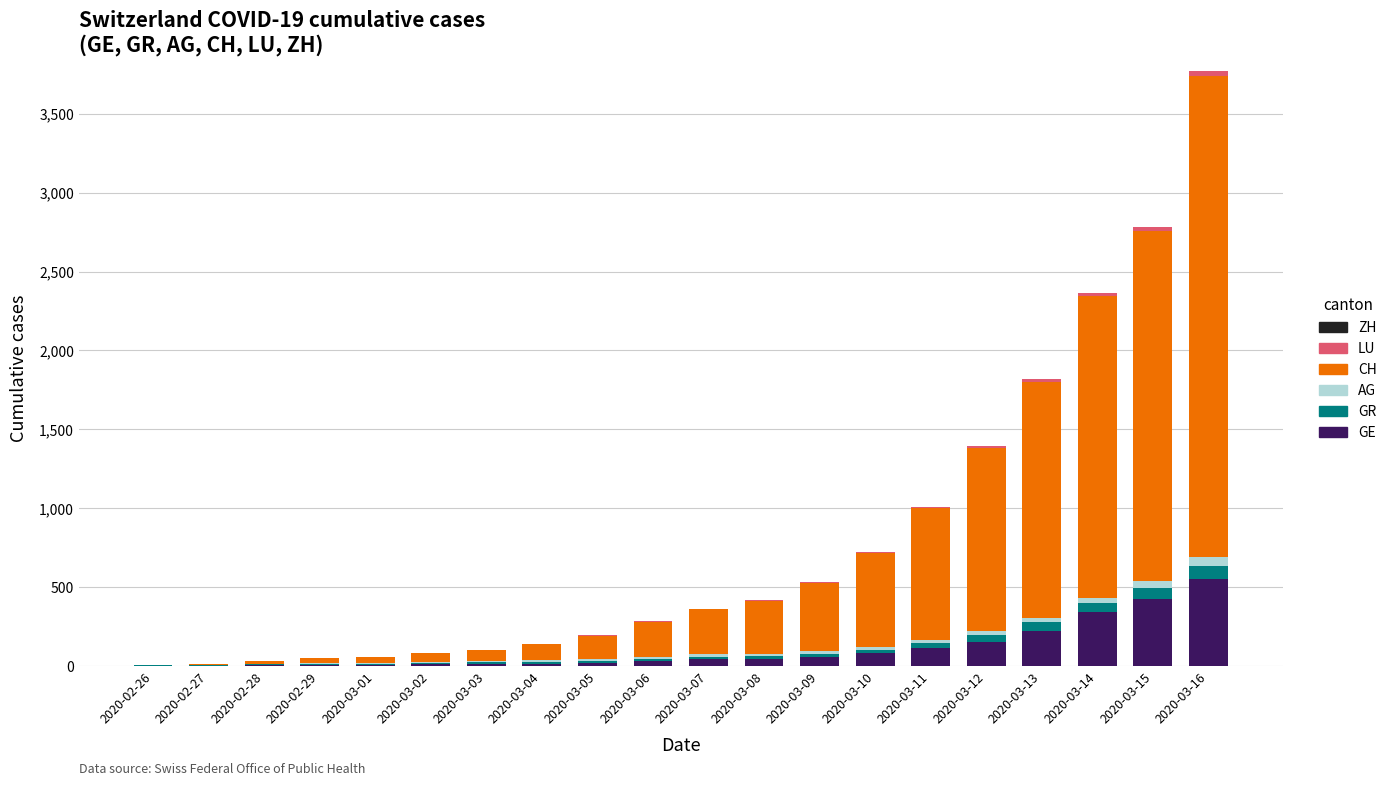

At which category is the sum across all series the highest?

2020-03-16